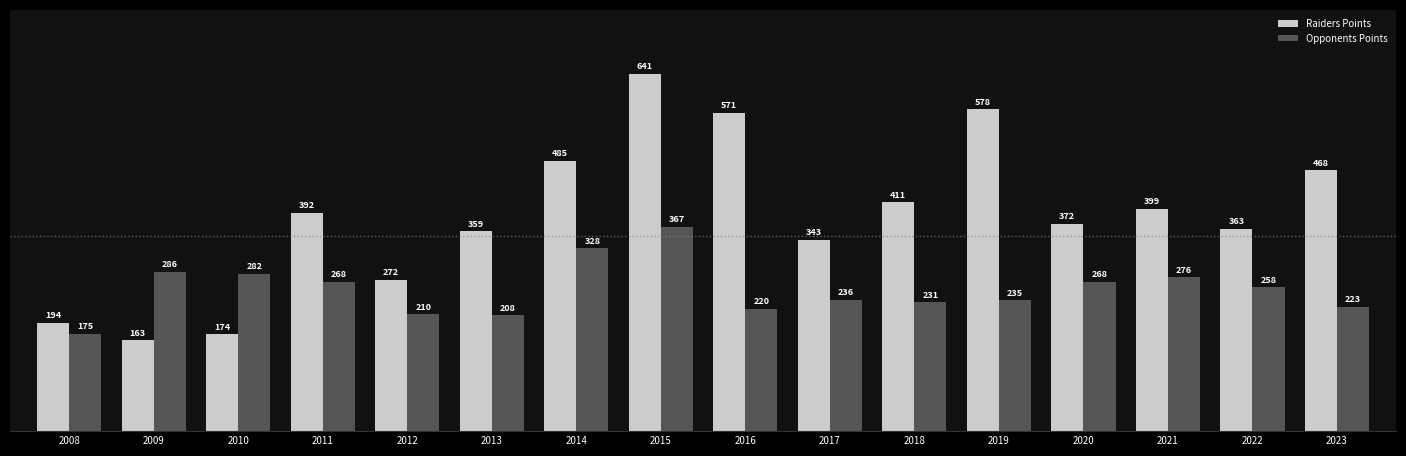

Where is Raiders Points nearest to the value 402?

2021